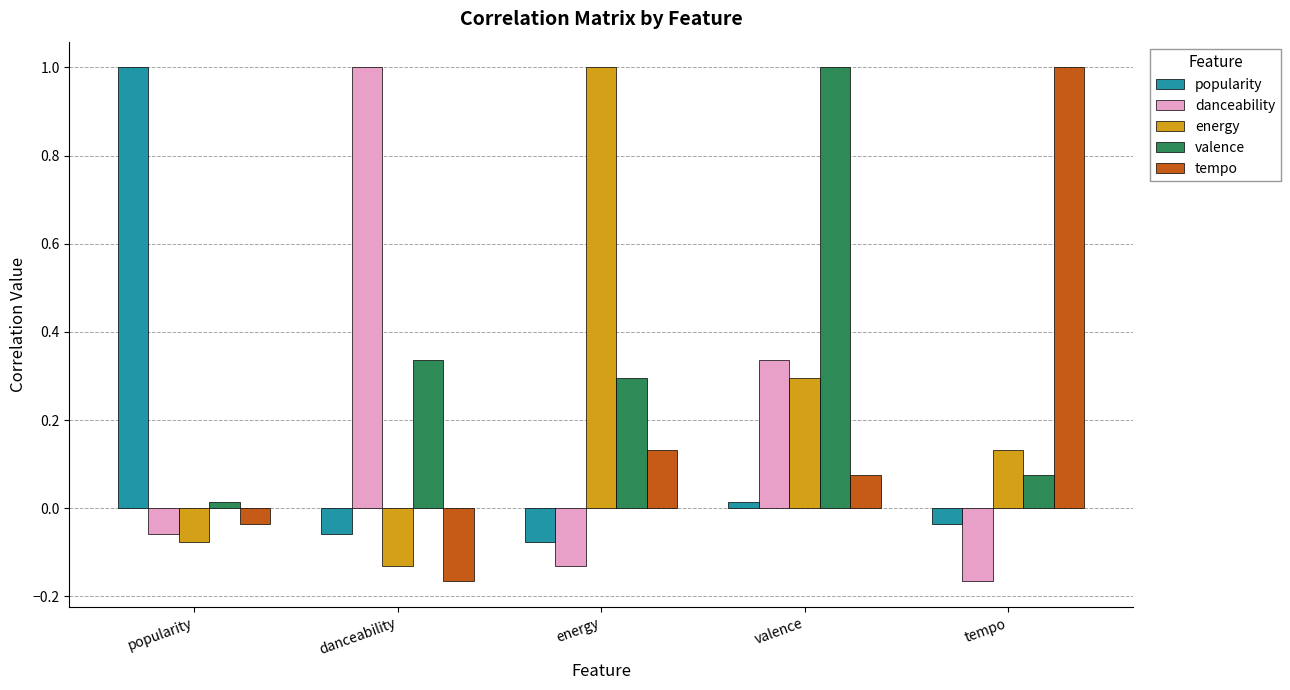

What is the label of the 4th bar from the right?

danceability